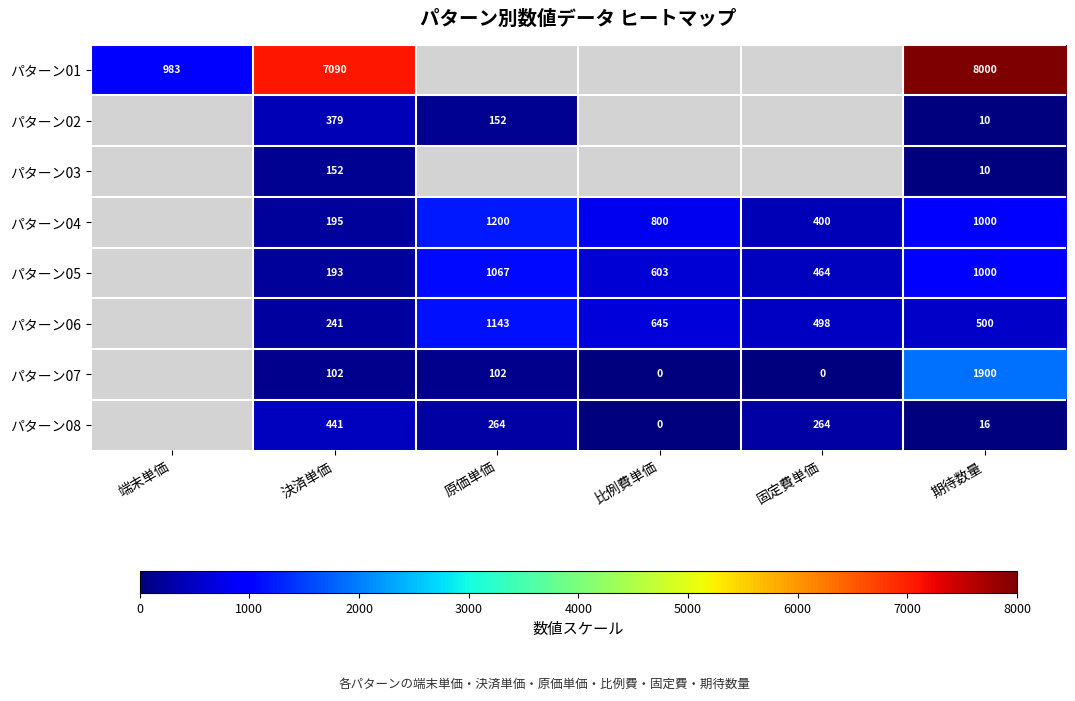

Which category has the lowest value across all series?

比例費単価